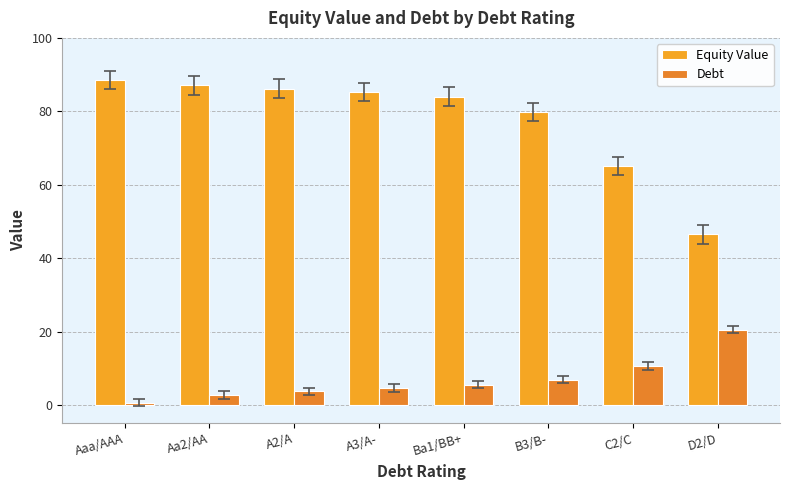

True or false: Debt has a value of 3.7 at A2/A.

True